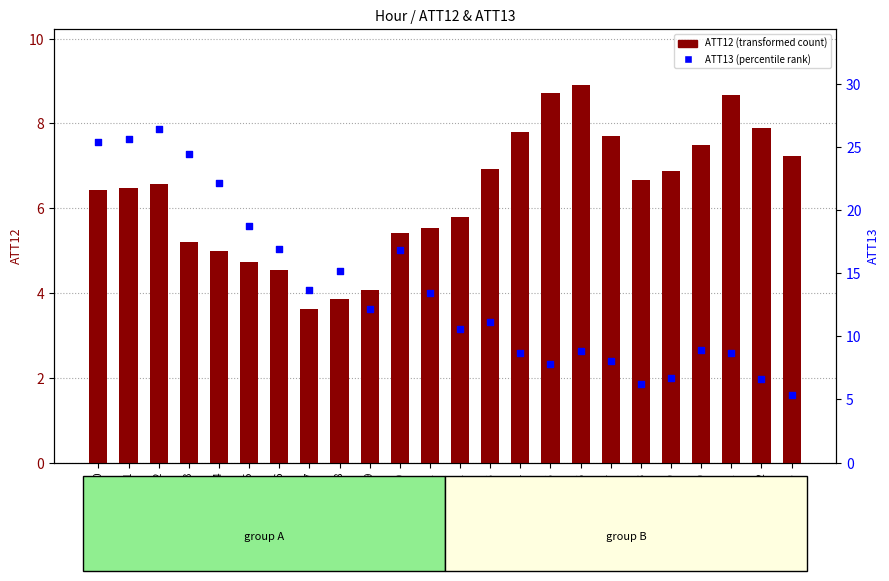

What are all the series names shown in the legend?

ATT12 (transformed count), ATT13 (percentile rank)